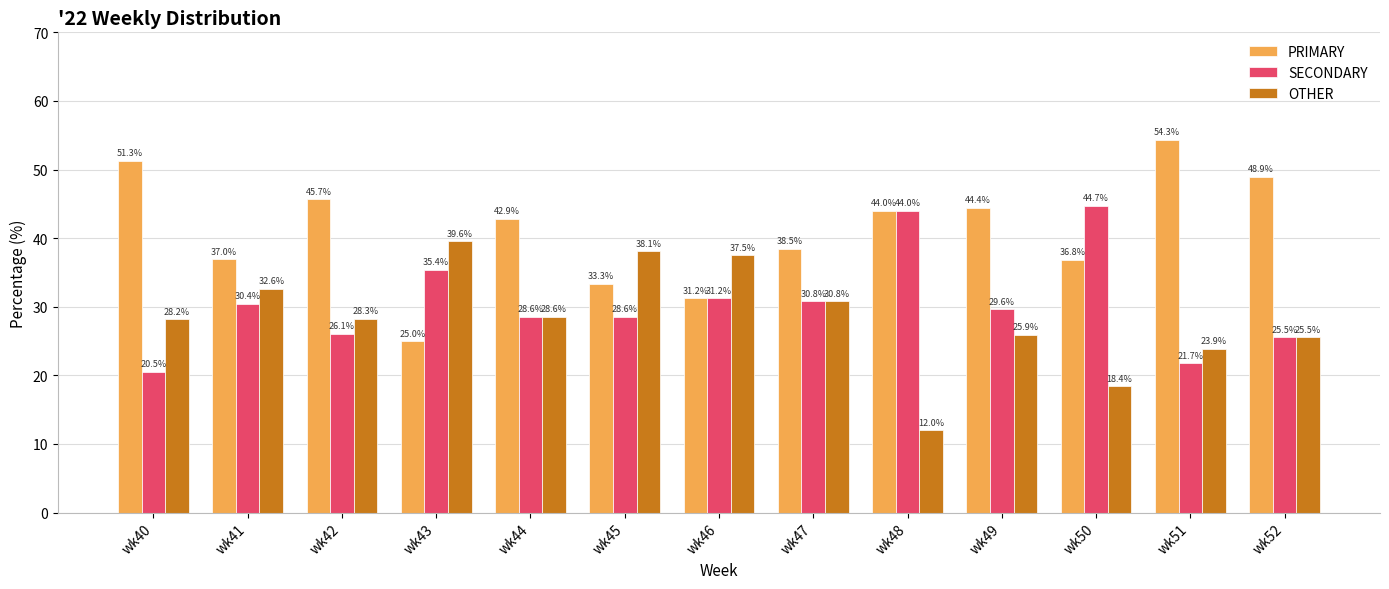

What are all the series names shown in the legend?

PRIMARY, SECONDARY, OTHER